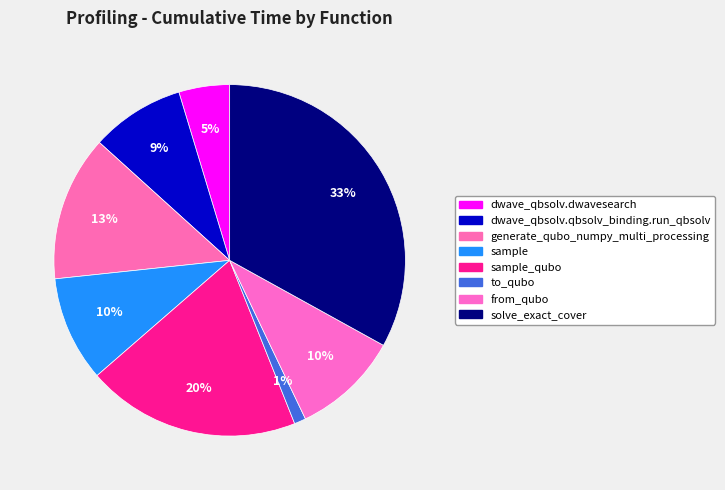

How many segments does this pie chart have?

8